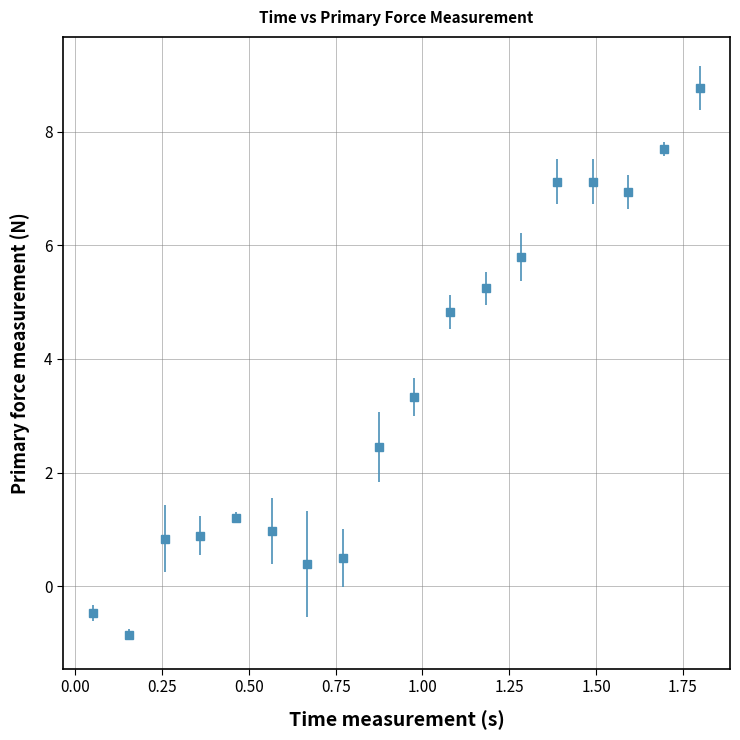

What is the smallest value displayed?

-0.9